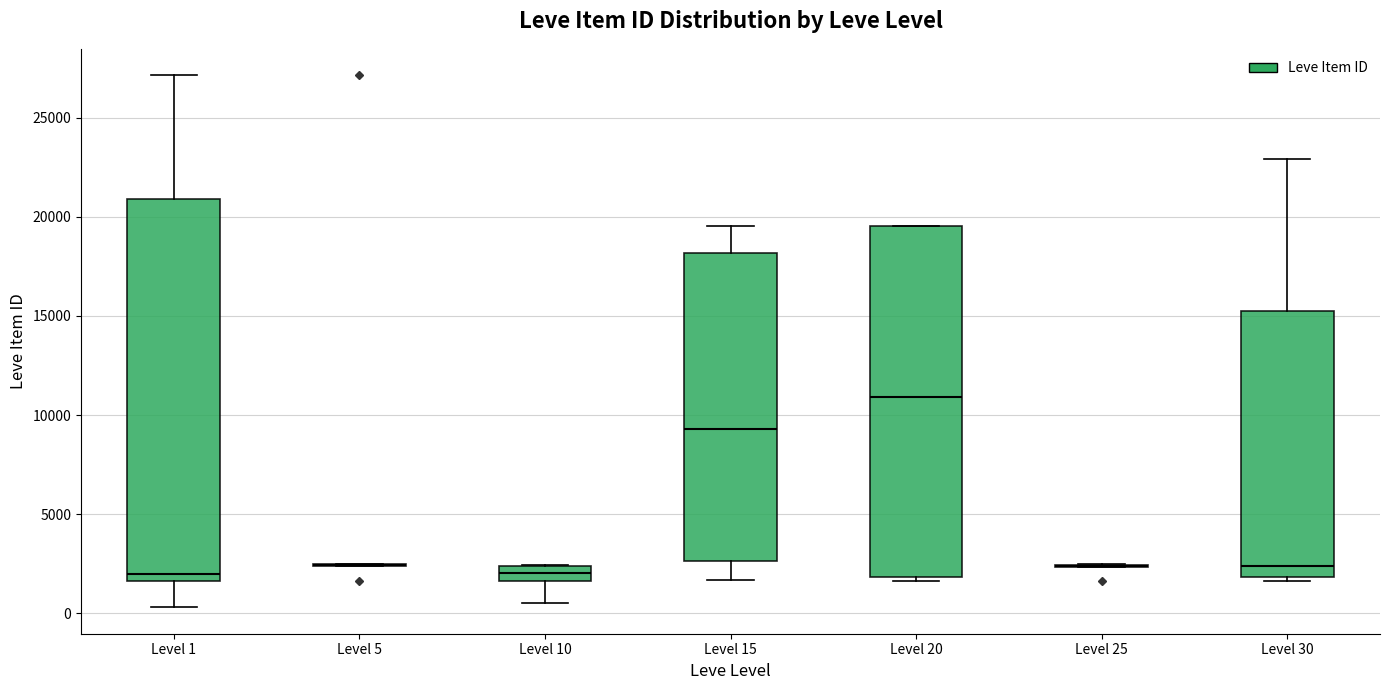

Which box is the tallest, from its lower edge to its upper edge?

Level 1